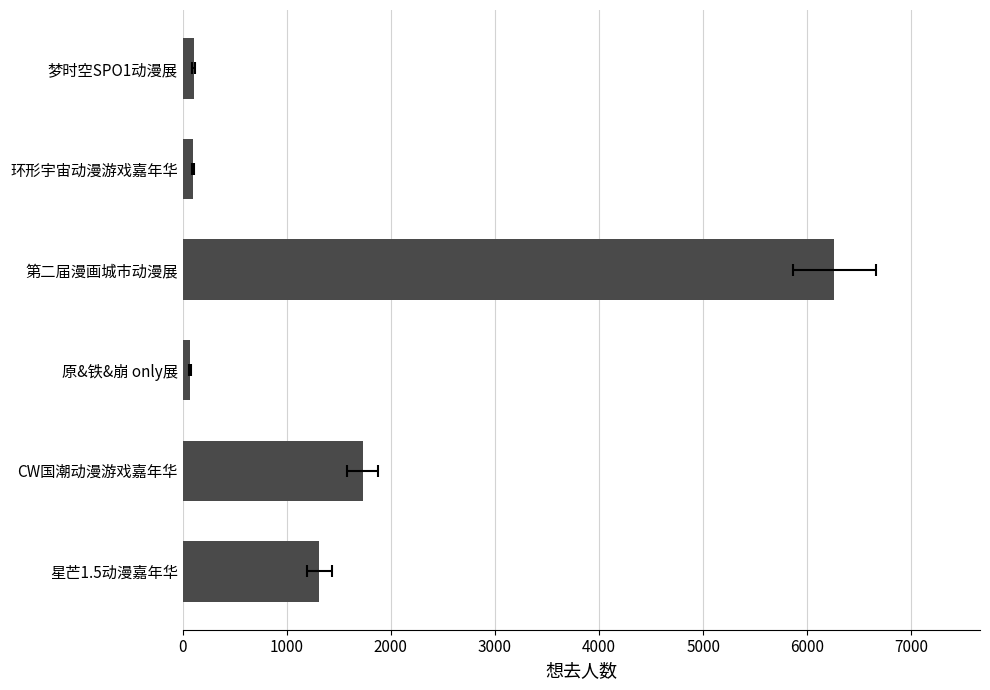

What is the average value?

1596